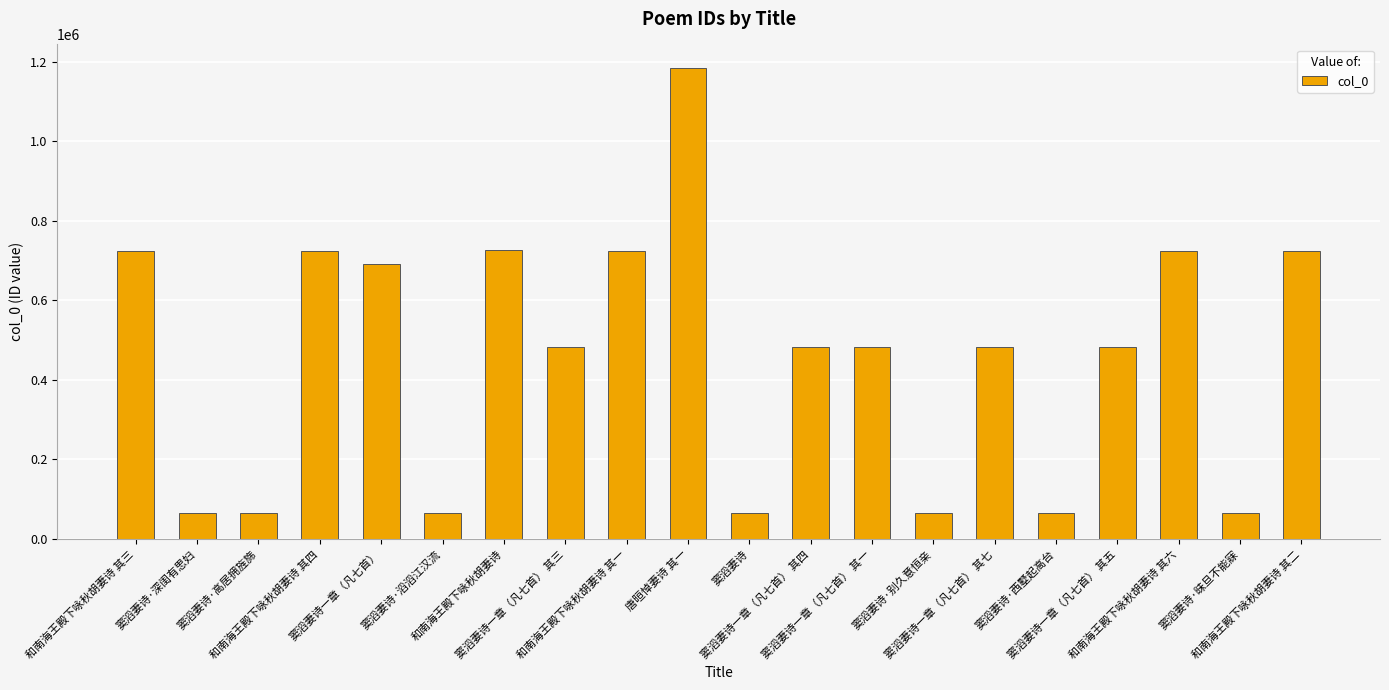

Read the value at 窦滔妻诗·别久意恒亲, to the nearest 100.

64800